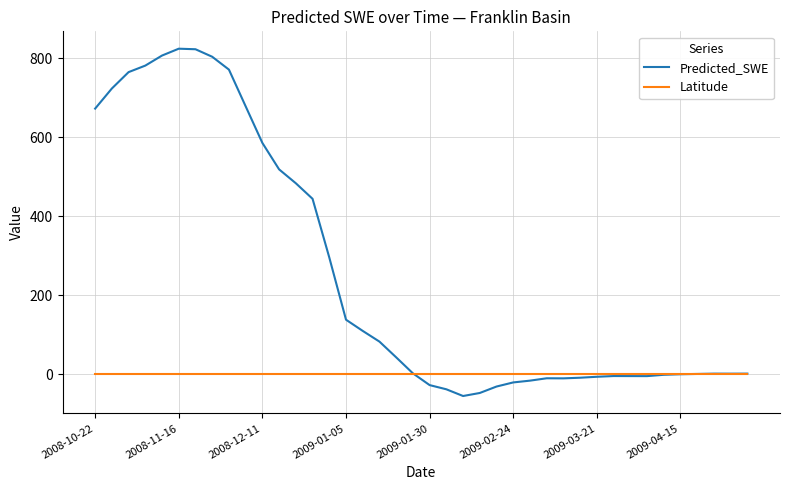

What is the highest value of the Predicted_SWE series?

824.1